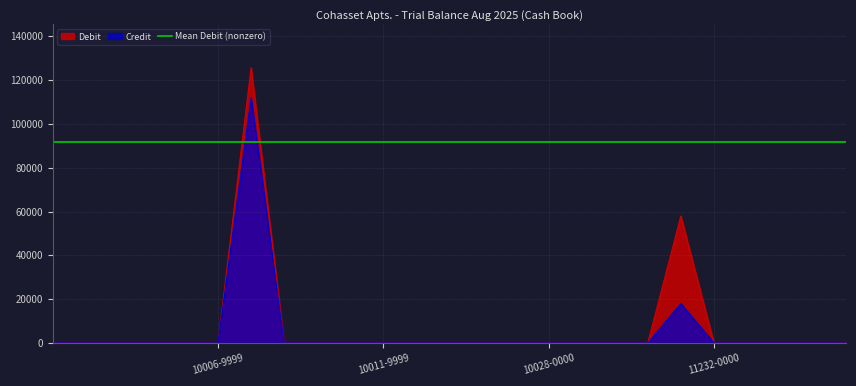

Is it true that Credit equals 0.0 at 10028-0000?

True